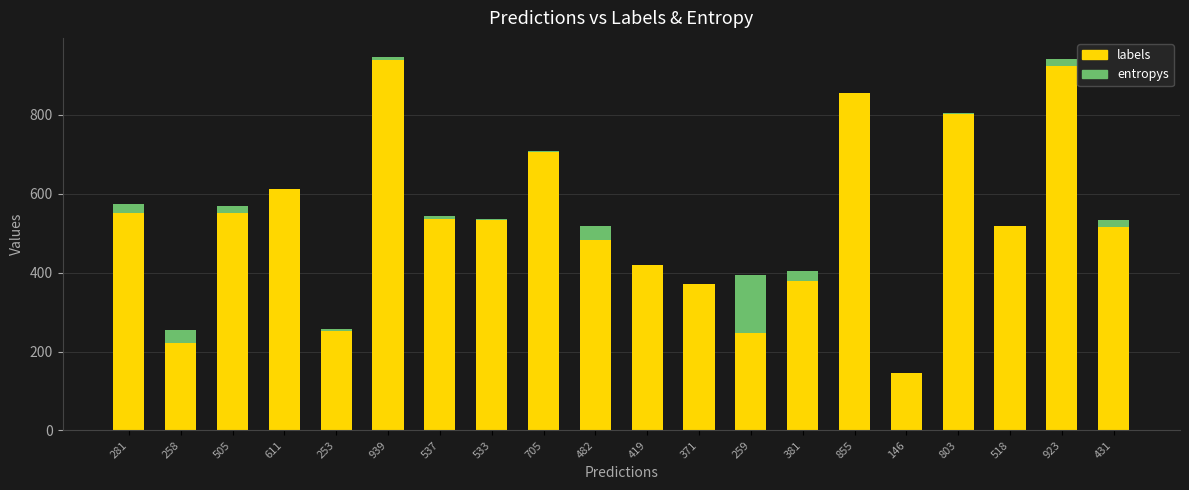

How many data points does each series have?

20